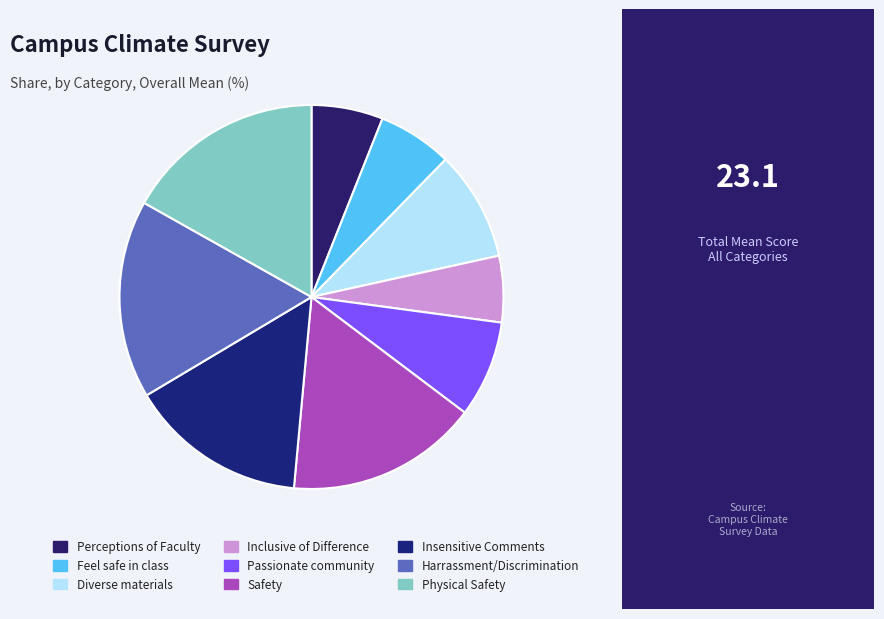

To the nearest percent, what is the difference between the largest and smallest slice percentages?

11%